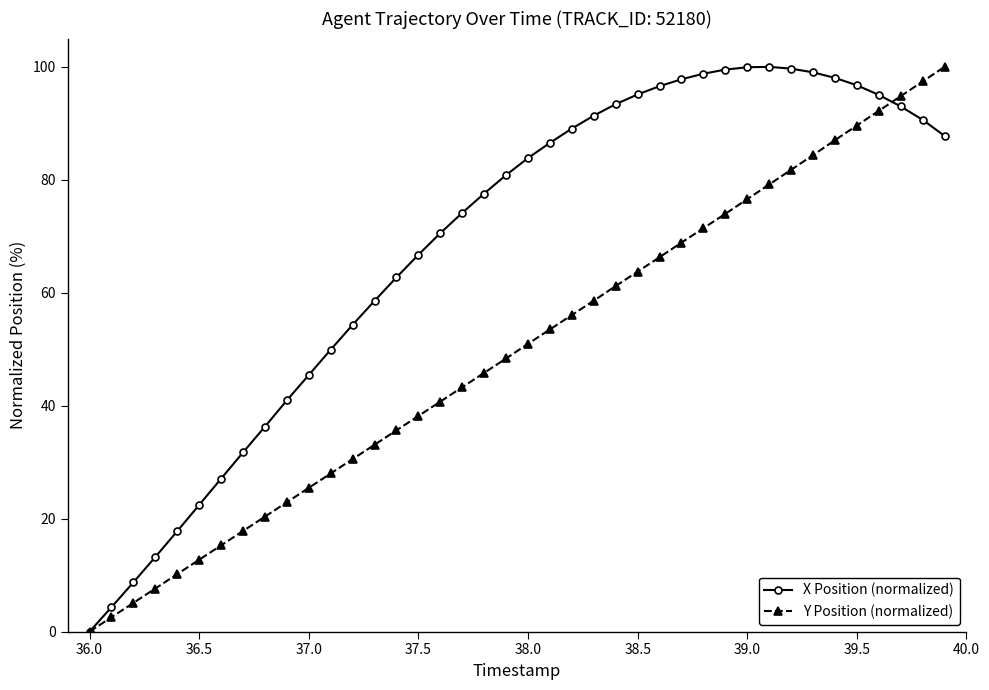

Which series has the largest total across all categories?

X Position (normalized)